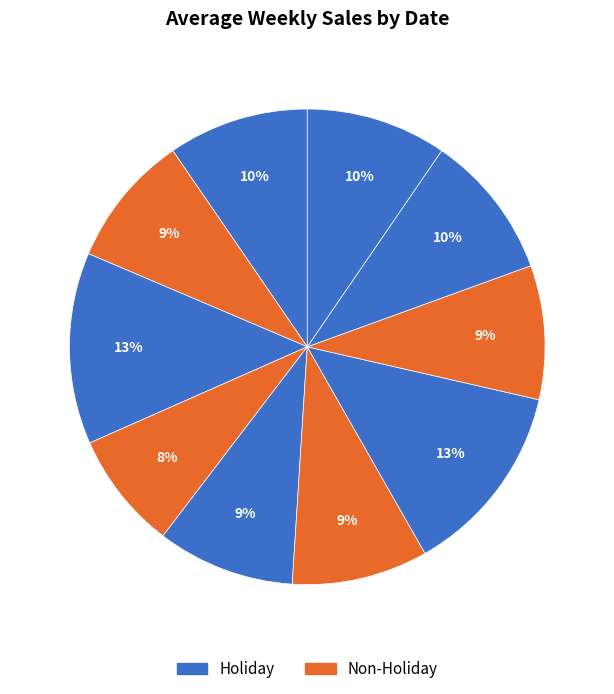

How many segments does this pie chart have?

10